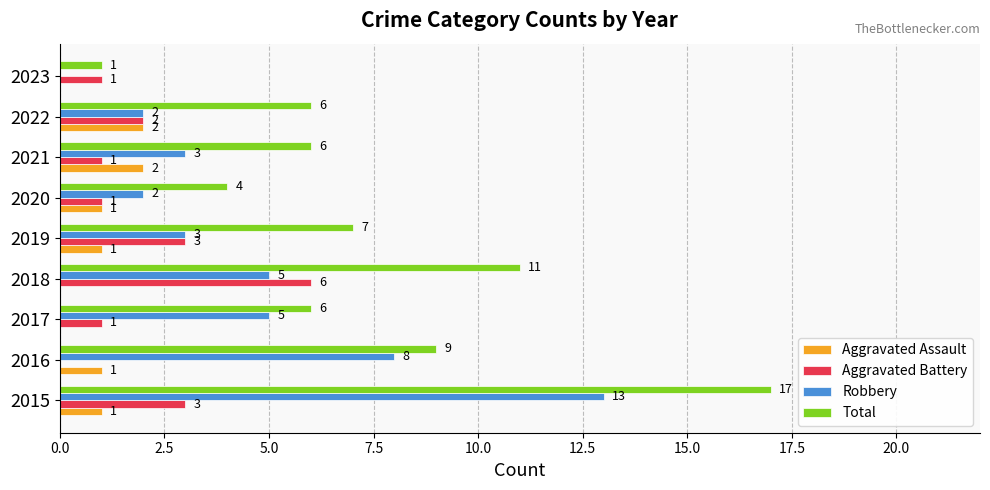

Between 2017 and 2022, which series saw the biggest shift?

Robbery